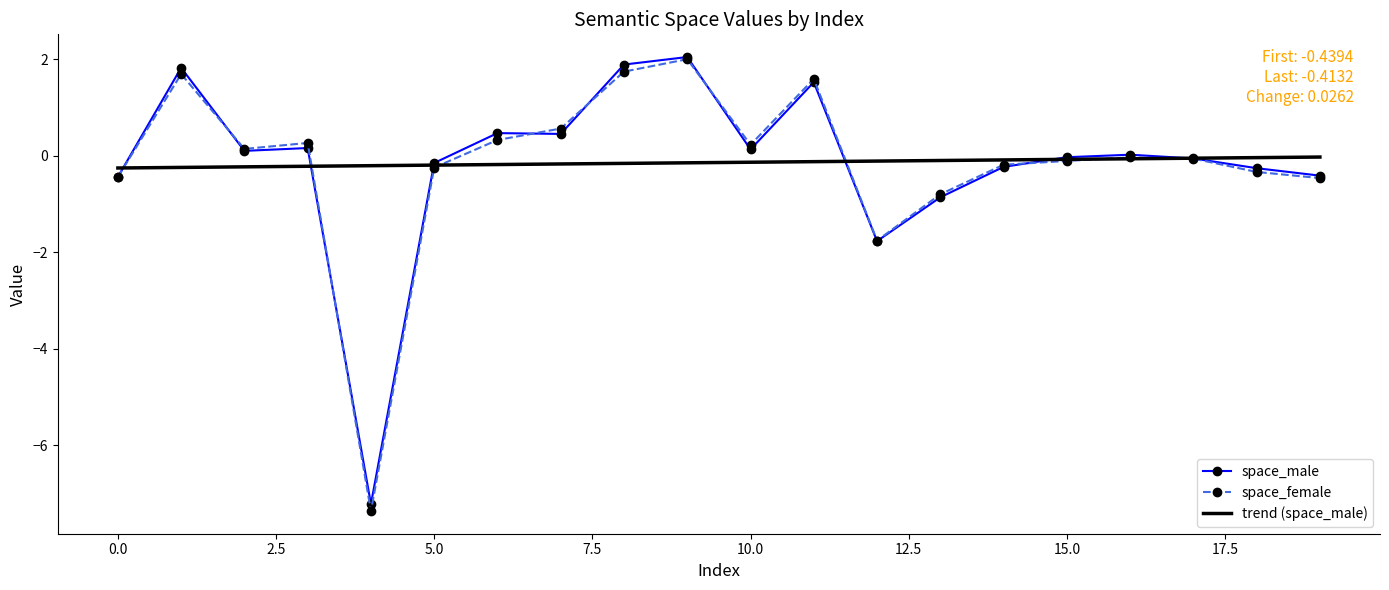

What is the smallest value displayed?

-7.4